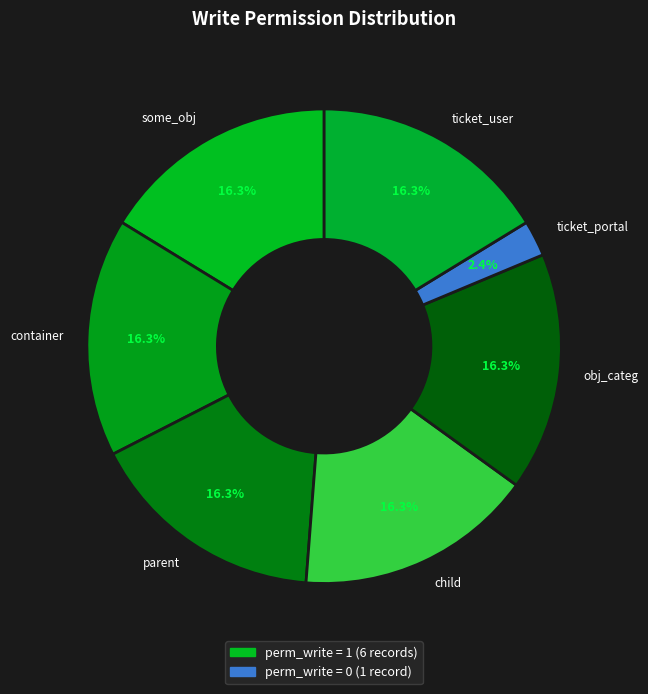

To the nearest percent, what is the combined percentage of ticket_user and container?

33%